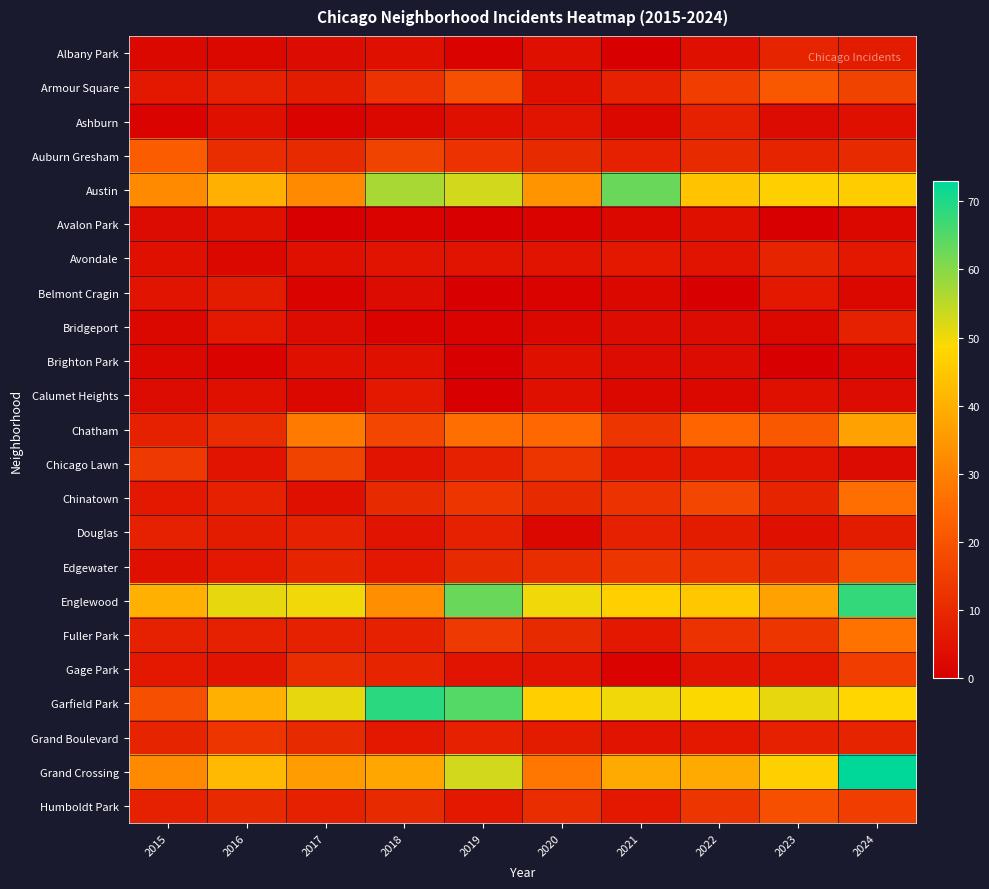

Which series changed the most between 2021 and 2024?

Grand Crossing